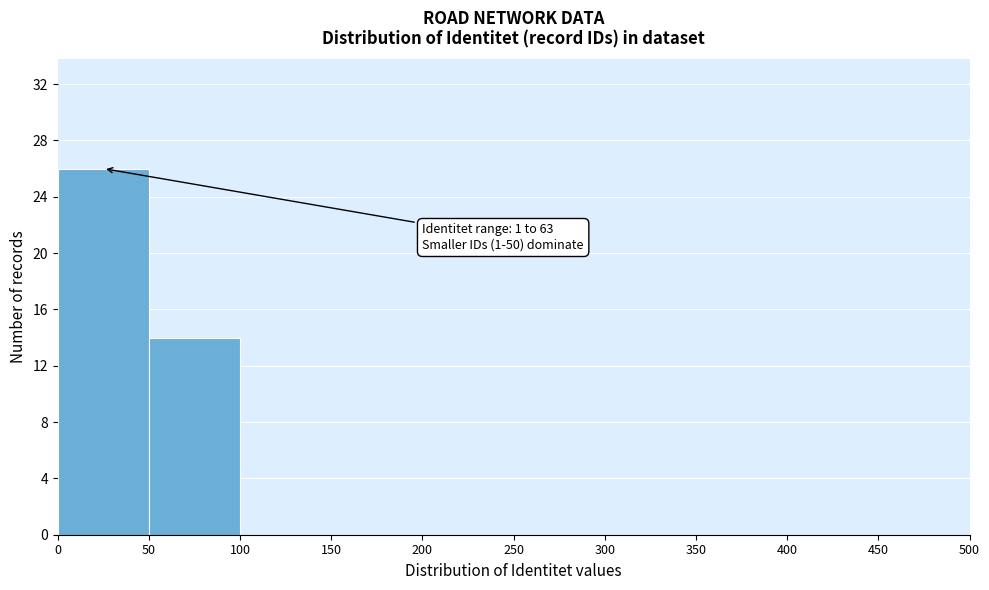

Which range on the x-axis has the tallest bar?

0 to 50